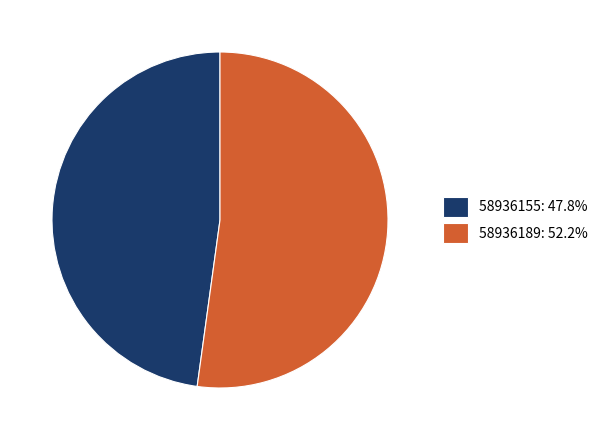

Approximately how many times larger is the value at 58936189: 52.2% compared to 58936155: 47.8%?

1.1